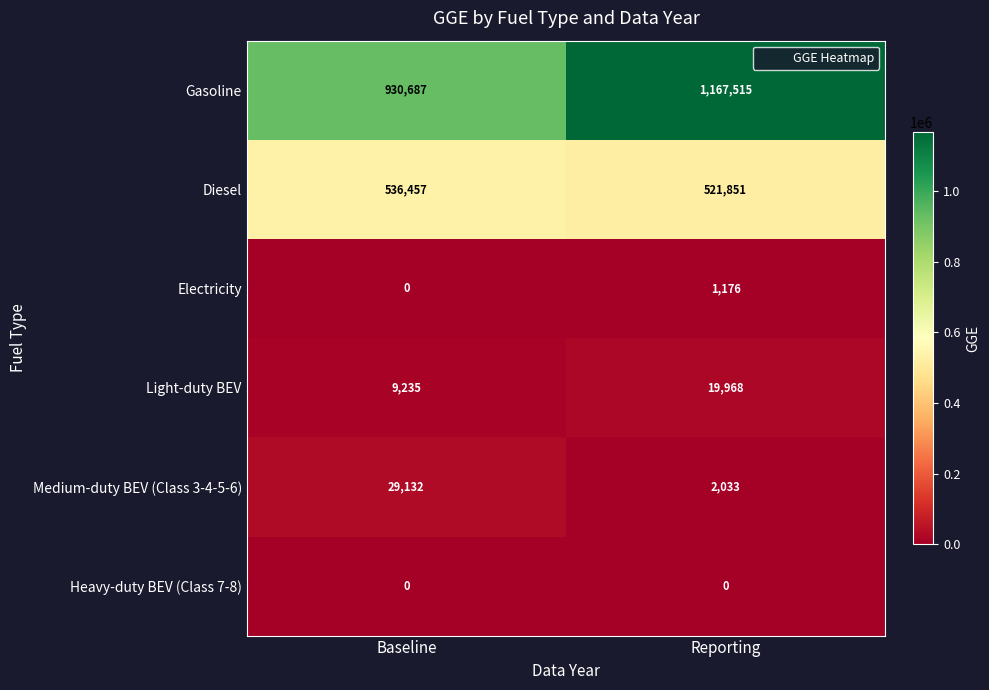

What is the difference between the Light-duty BEV values at Reporting and Baseline?

10733